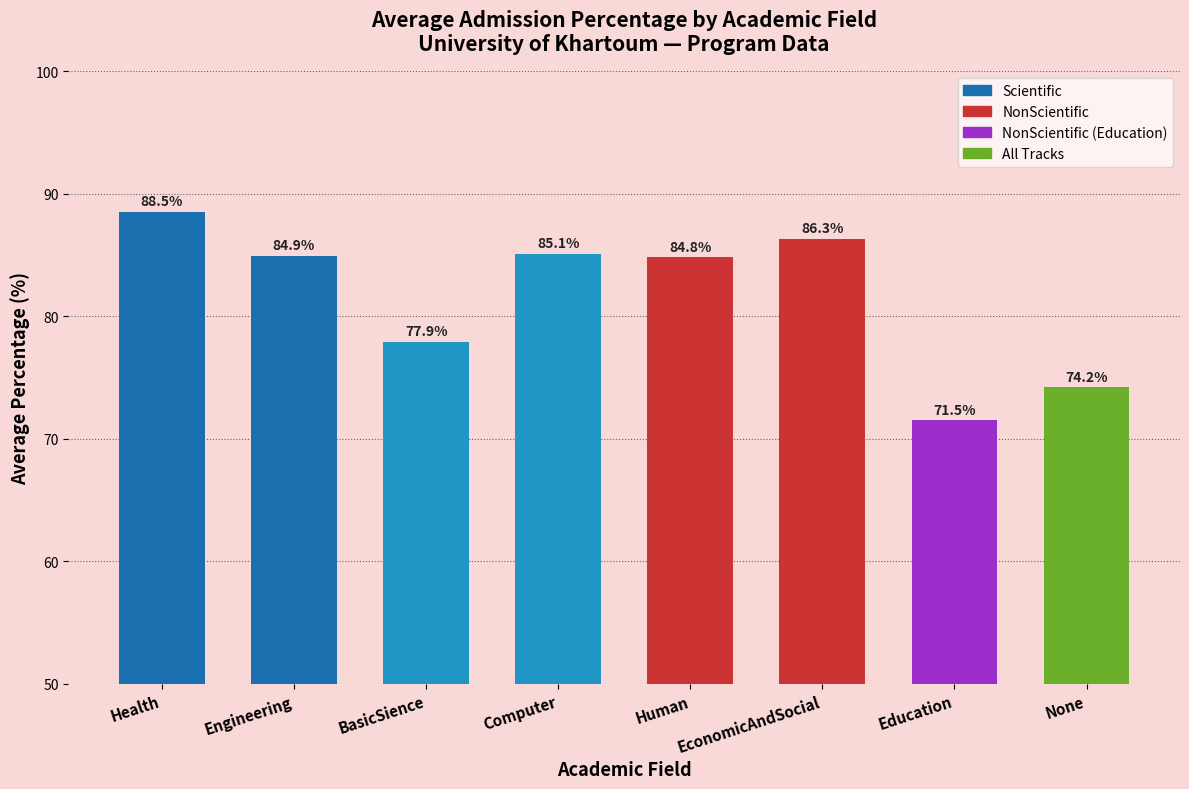

Read the value at Engineering.

84.9